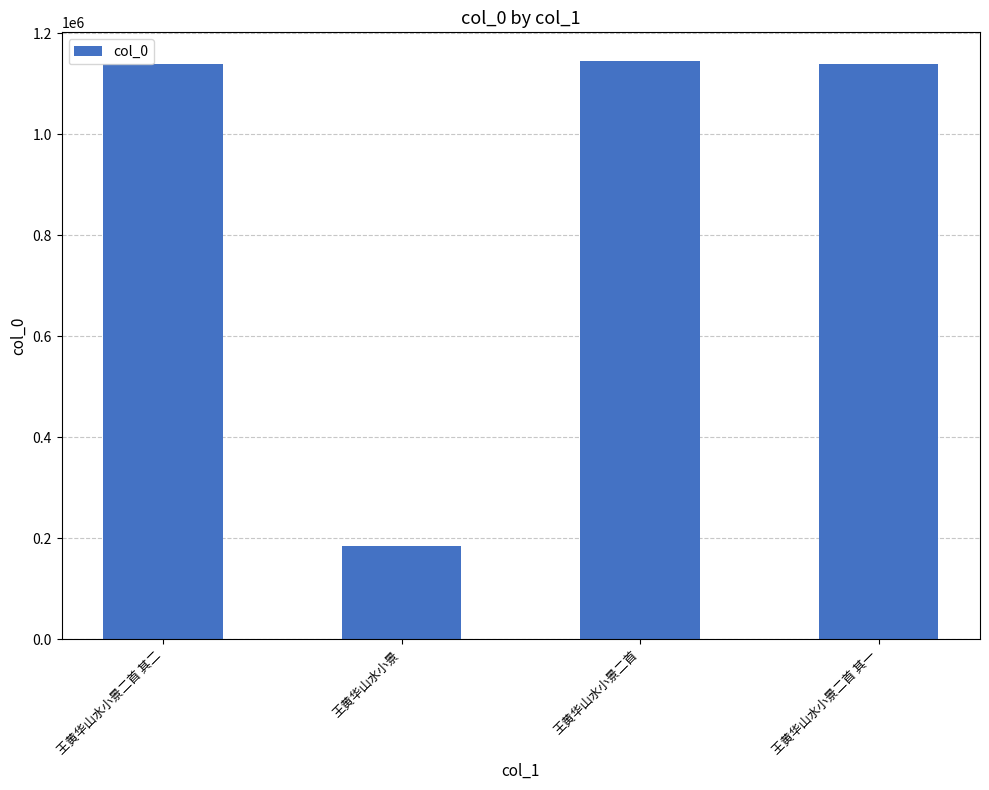

The chart shows a value of 1625325 at 王黄华山水小景二首 其二. True or false?

False